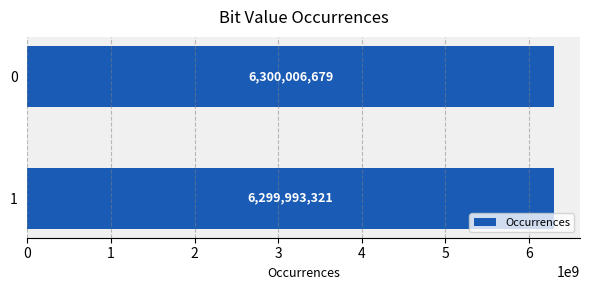

Which label corresponds to the smallest value in the chart?

1